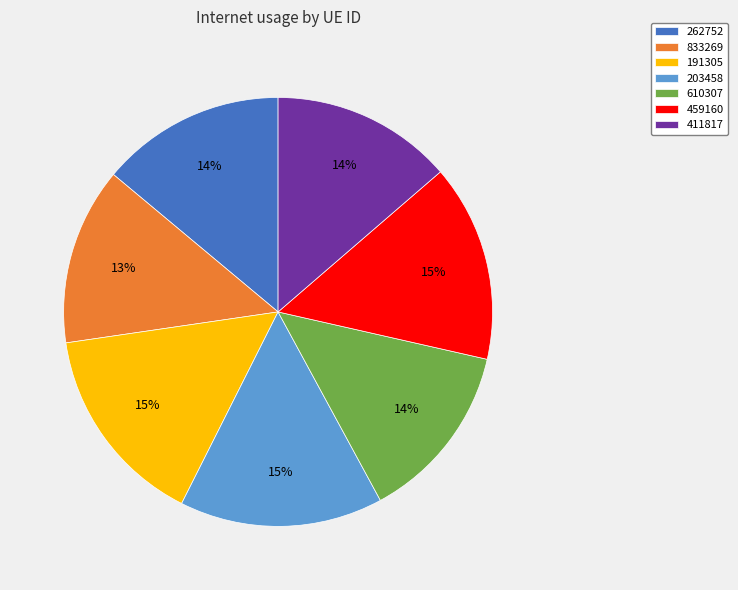

The 833269 slice represents 13% of the pie. True or false?

True